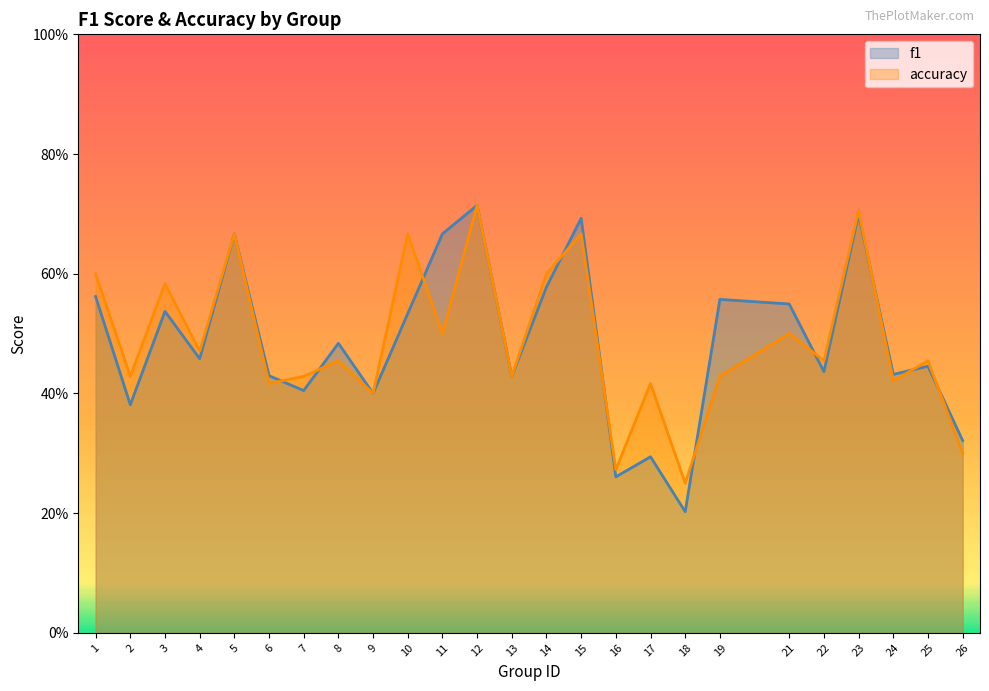

Reading left to right, what are all the values shown in this chart?

f1: 0.6	0.4	0.5	0.5	0.7	0.4	0.4	0.5	0.4	0.5	0.7	0.7	0.4	0.6	0.7	0.3	0.3	0.2	0.6	0.5	0.4	0.7	0.4	0.4	0.3
accuracy: 0.6	0.4	0.6	0.5	0.7	0.4	0.4	0.5	0.4	0.7	0.5	0.7	0.4	0.6	0.7	0.3	0.4	0.2	0.4	0.5	0.5	0.7	0.4	0.5	0.3